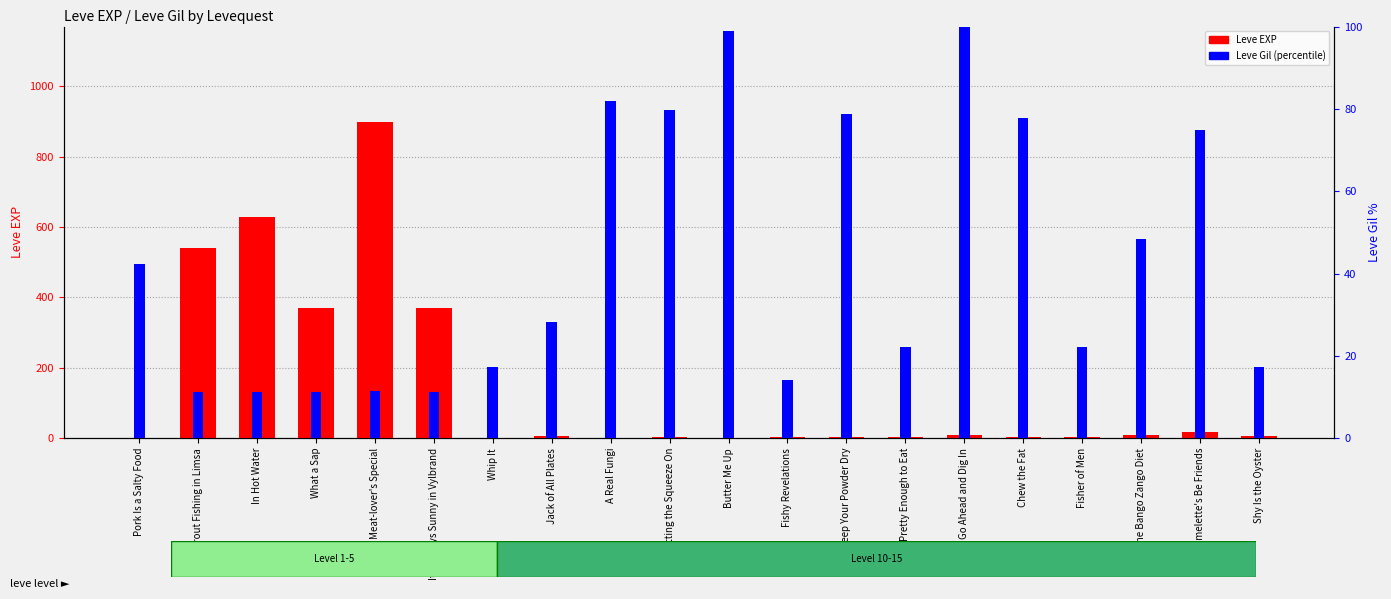

Which series changed the most between Go Ahead and Dig In and The Bango Zango Diet?

Leve Gil (percentile)